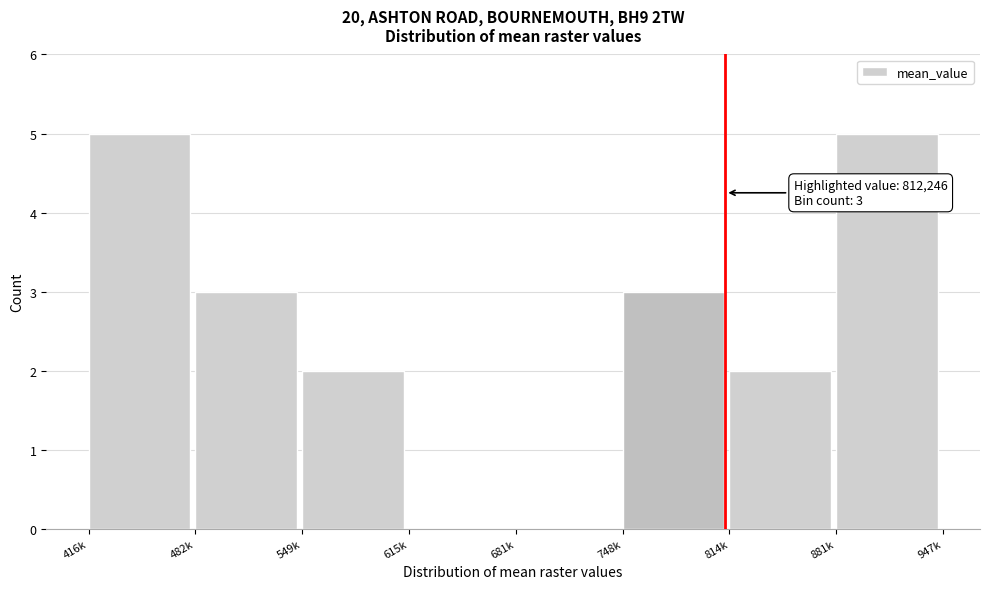

Reading left to right, extract all data points from this chart.

416k=5	482k=3	549k=2	615k=0	681k=0	748k=3	814k=2	881k=5